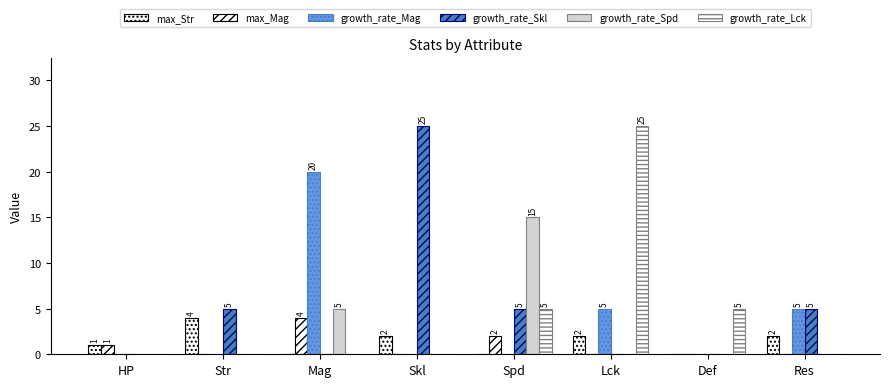

Rank the series by their maximum value, from lowest to highest.

max_Str, max_Mag, growth_rate_Spd, growth_rate_Mag, growth_rate_Skl, growth_rate_Lck